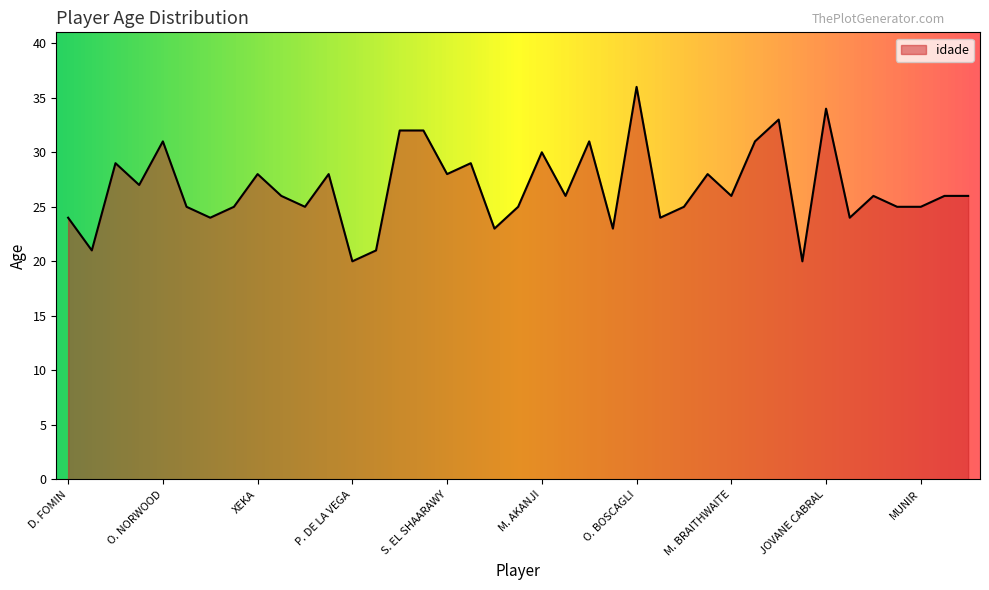

What is the difference between the maximum and minimum values?

16